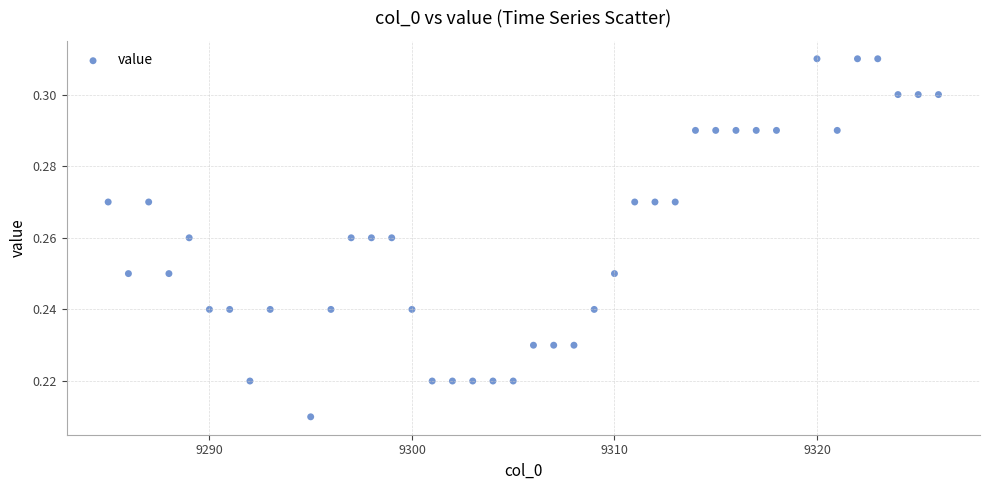

What is the range of X values (max minus min)?

41.0